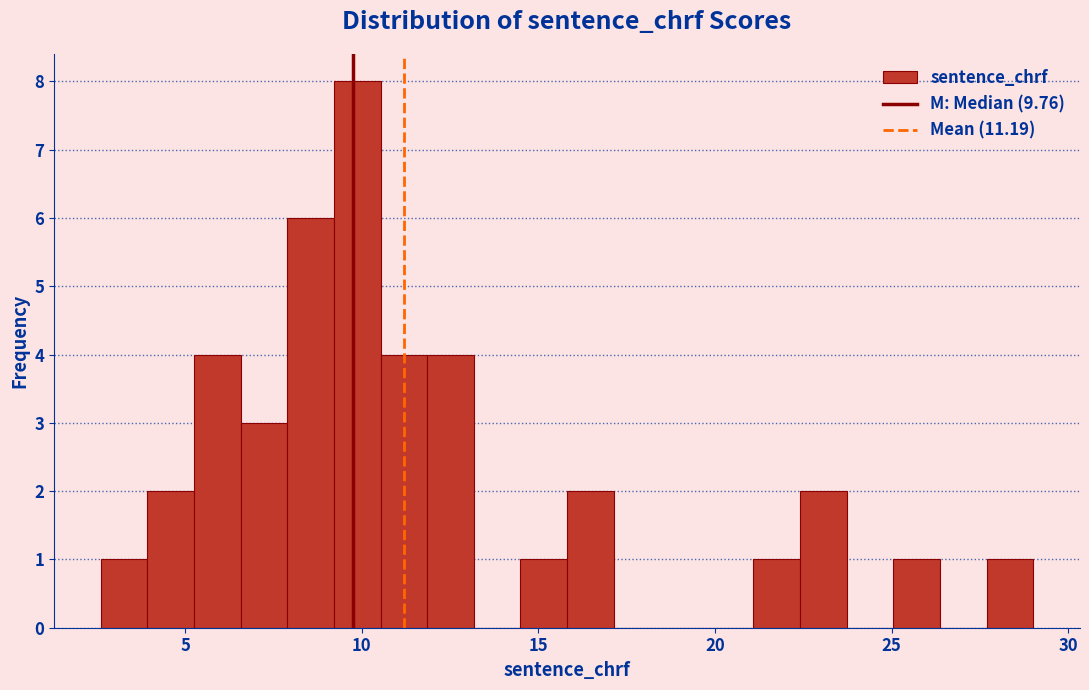

Around what value on the x-axis is the tallest bar? Give the approximate position of its centre, as read against the axis.

10.0